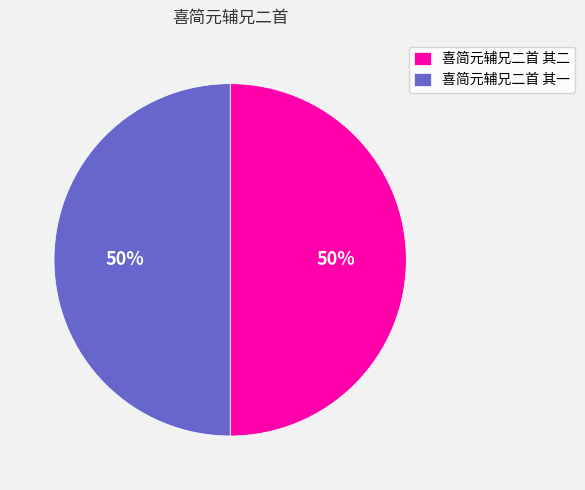

The 喜简元辅兄二首 其二 slice represents 63% of the pie. True or false?

False